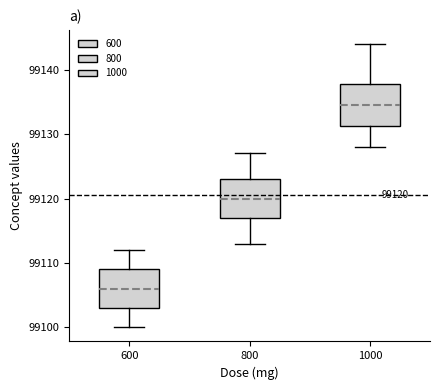

Which box's median line is the highest?

1000